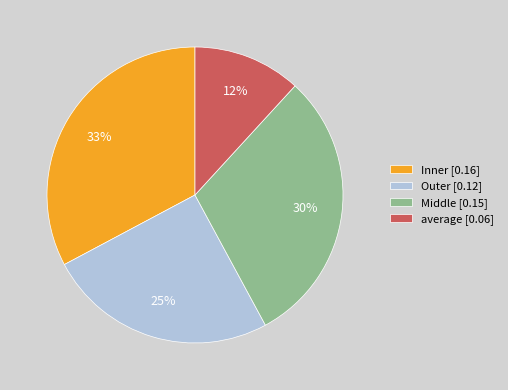

Which category has the smallest portion of the pie?

average